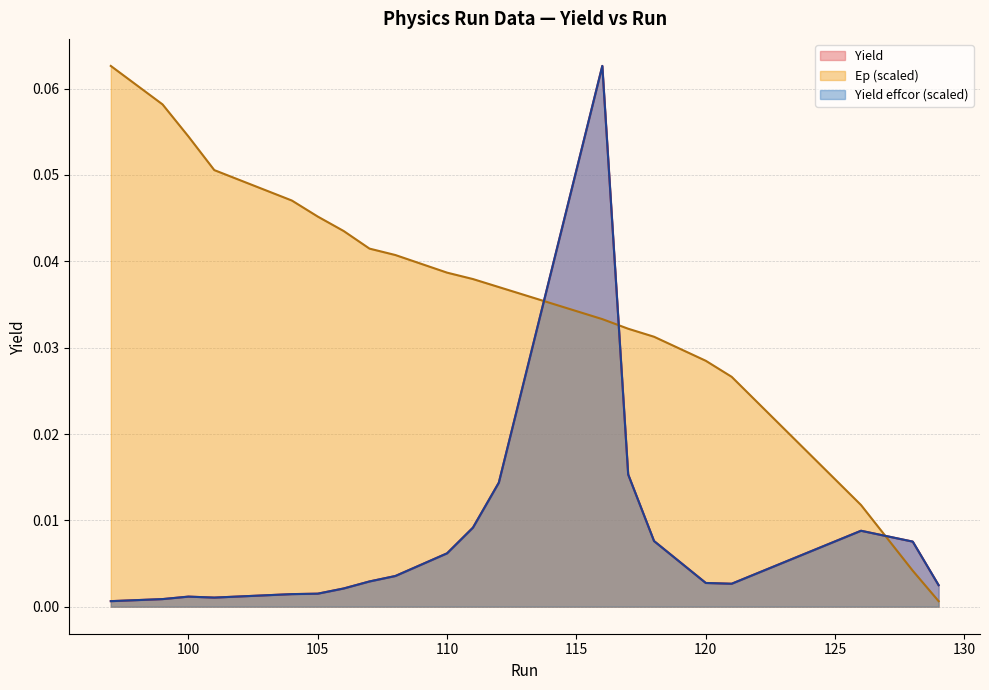

True or false: Ep has more than 0 points higher than both neighbors.

False